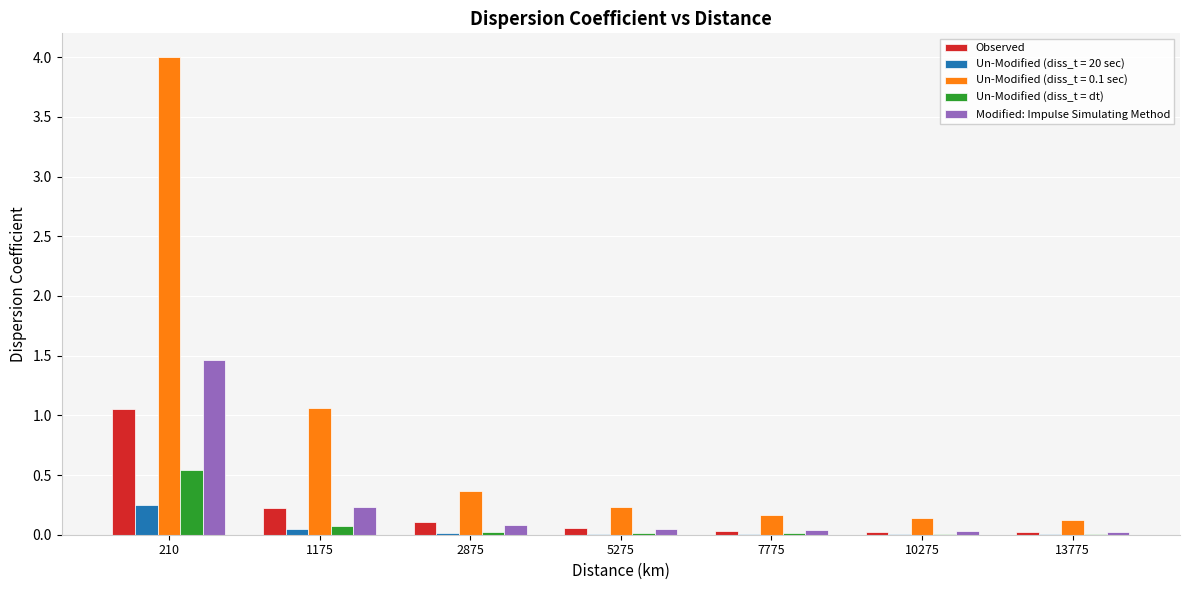

Which series has the largest total across all categories?

Un-Modified (diss_t = 0.1 sec)